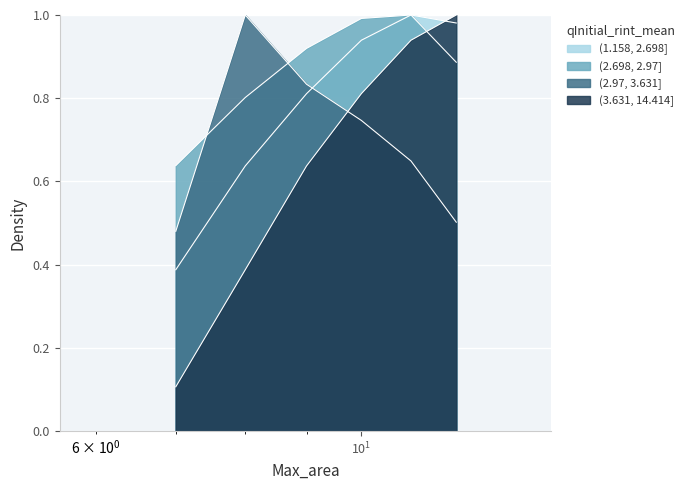

Rank the series by their maximum value, from highest to lowest.

(1.158, 2.698], (2.698, 2.97], (2.97, 3.631], (3.631, 14.414]